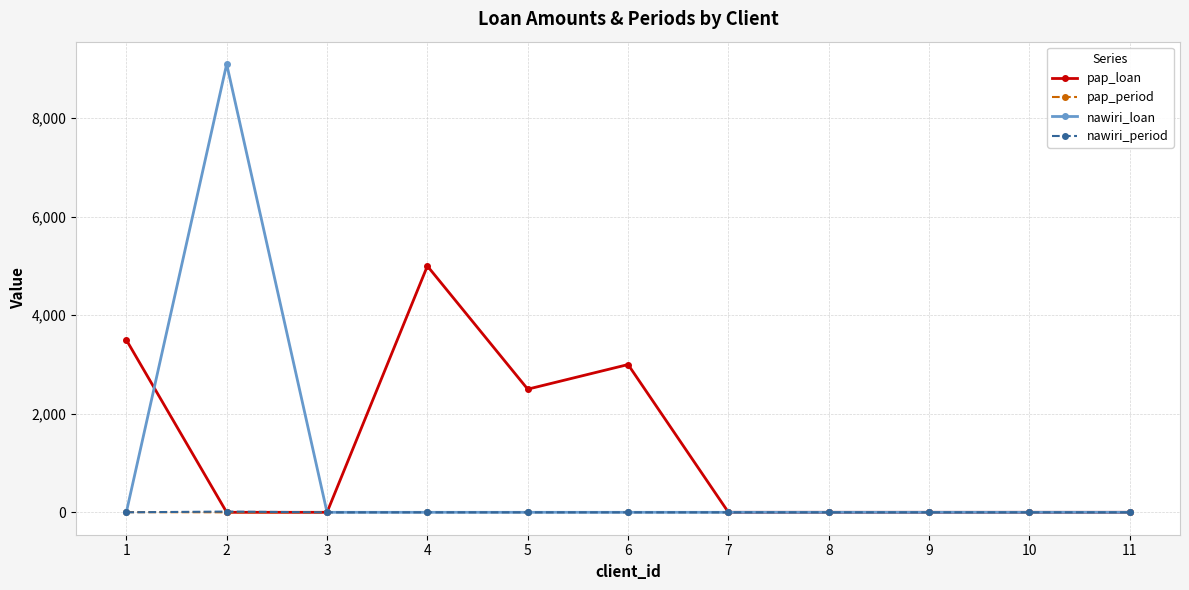

Which series has the largest total across all categories?

pap_loan